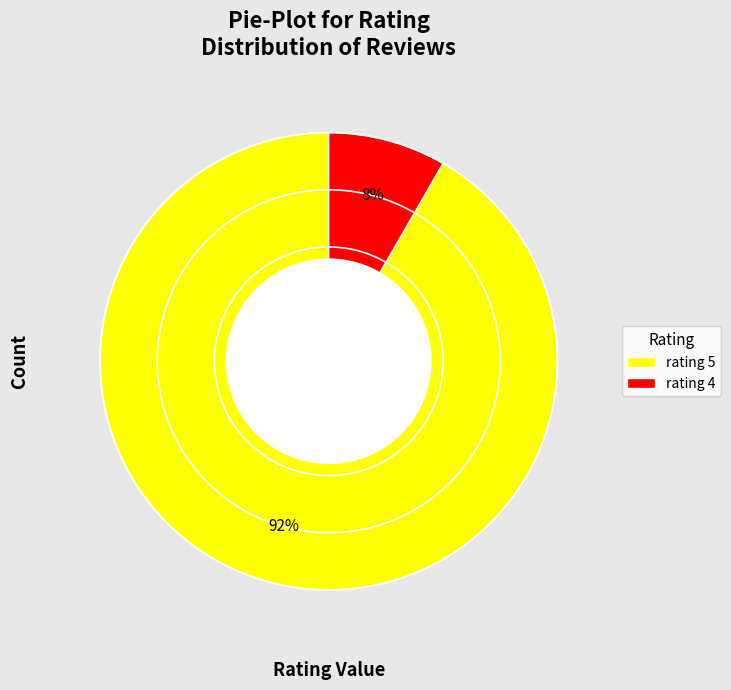

Is it true that rating 5 is 92% of the pie?

True